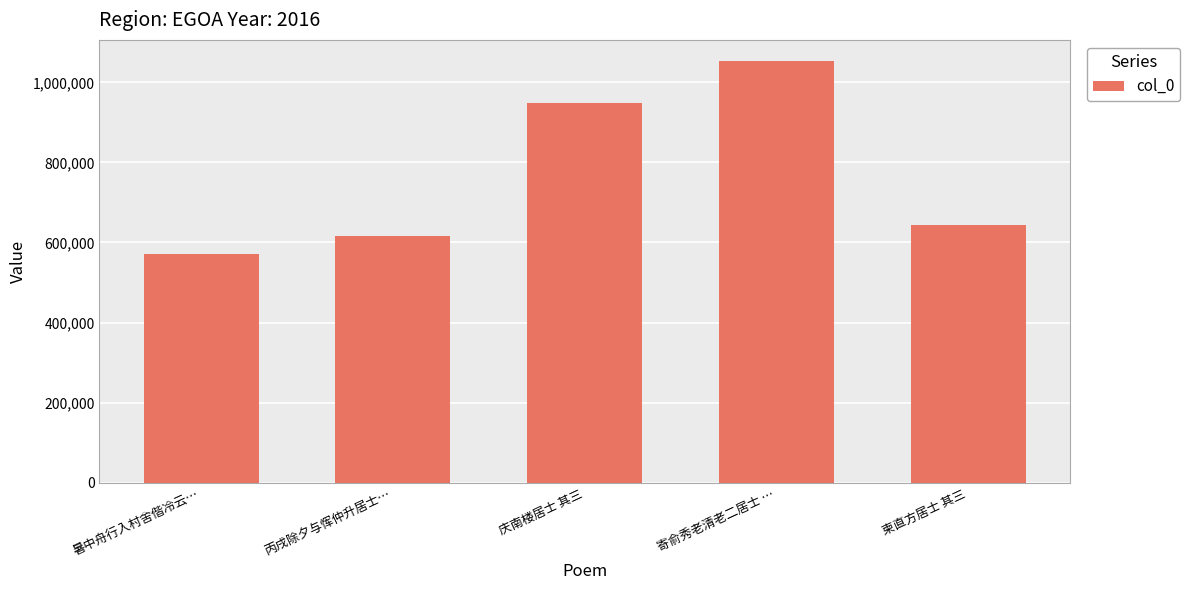

What is the ratio of the value at 寄俞秀老清老二居士 … to the value at 柬直方居士 其三?

1.6